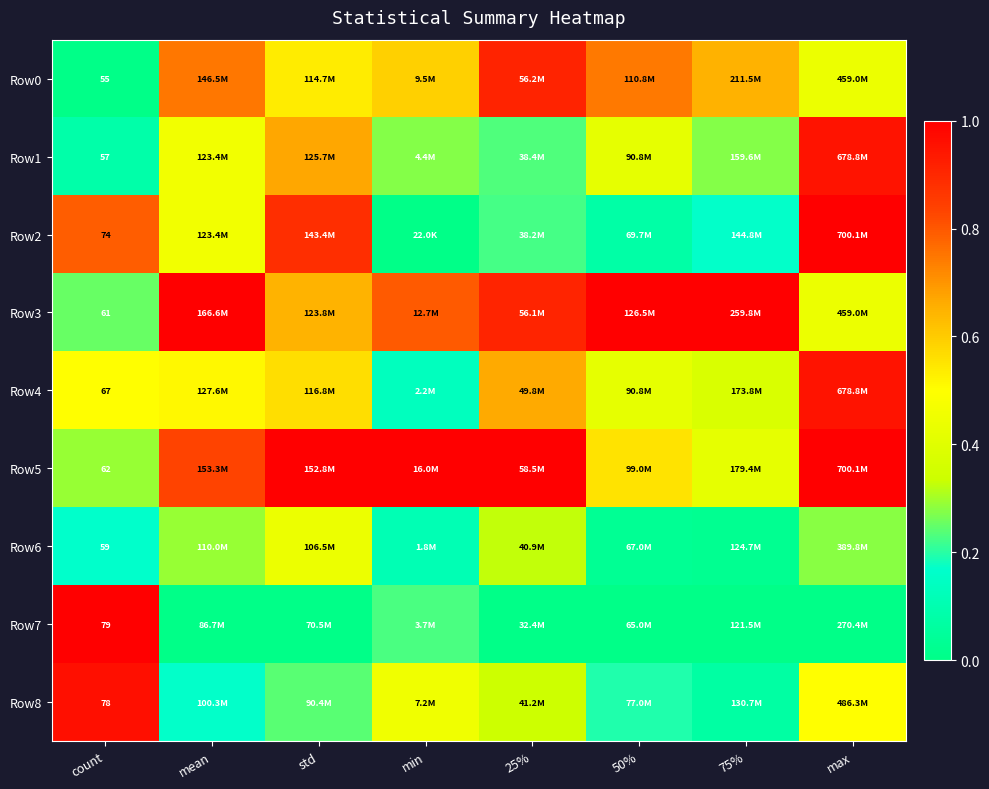

The Row1 series shows 0.4 at 75%. True or false?

False